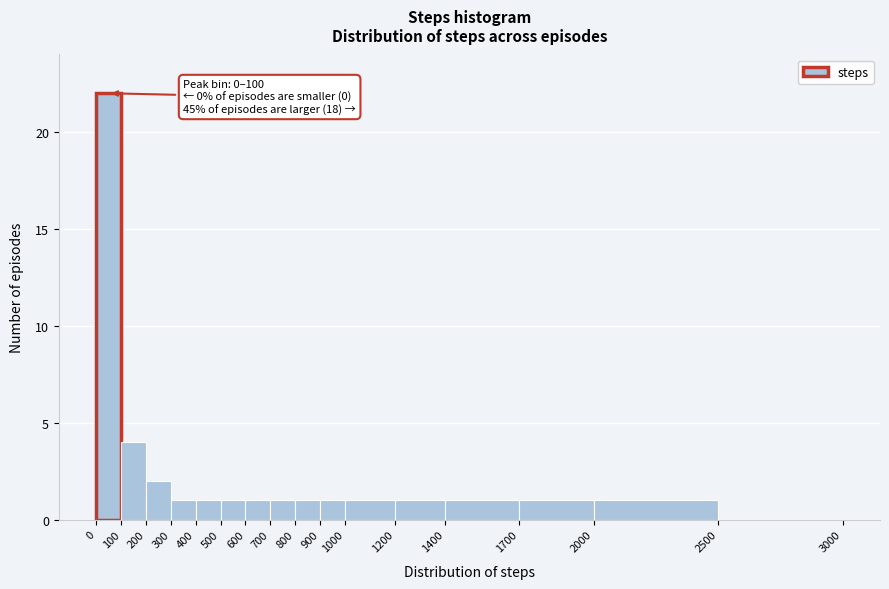

Over which range of the x-axis is the bar tallest?

0 to 100